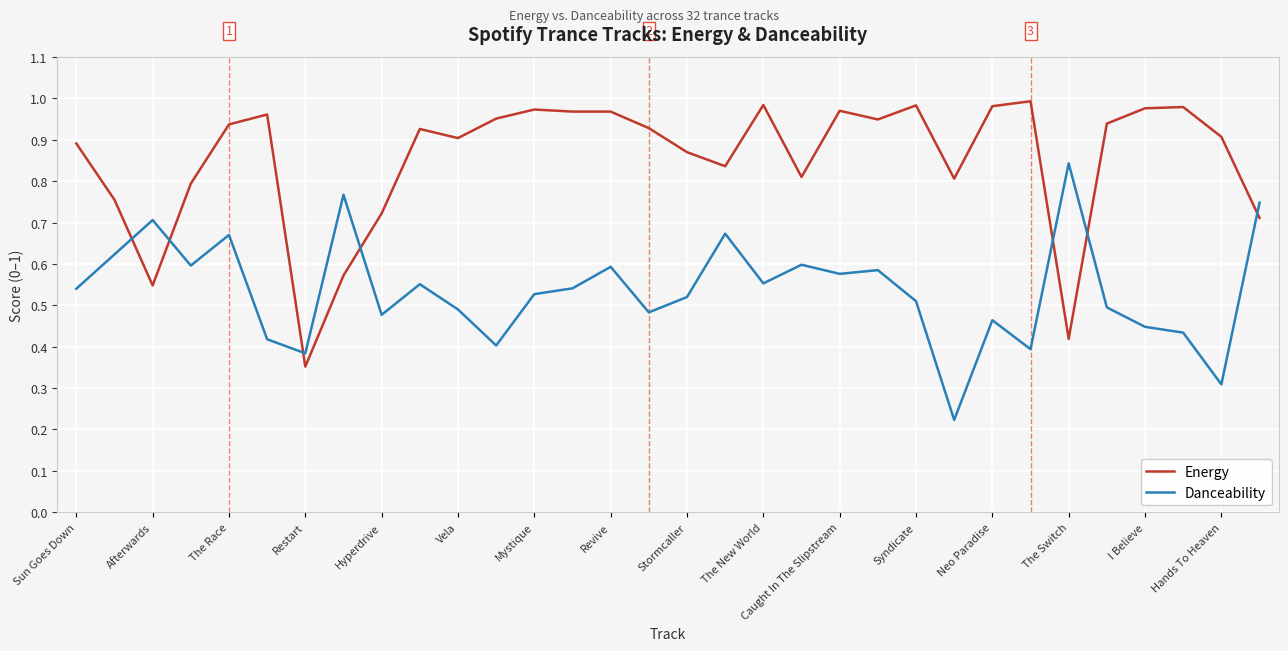

Rank the series by their maximum value, from lowest to highest.

Danceability, Energy